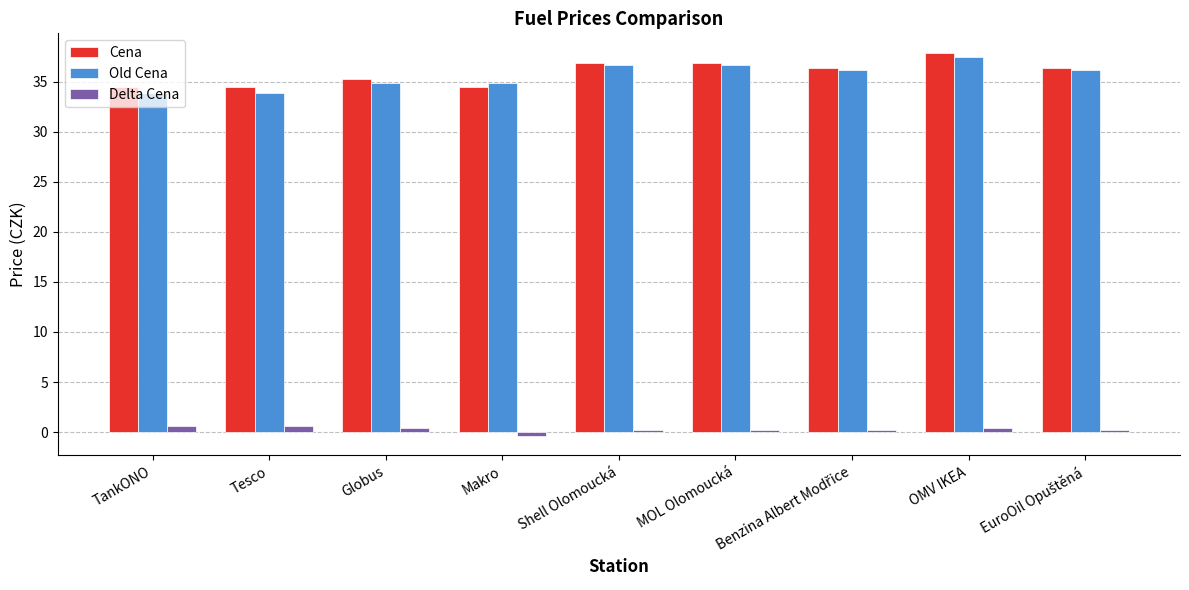

How many positive values does the Delta Cena series have?

8